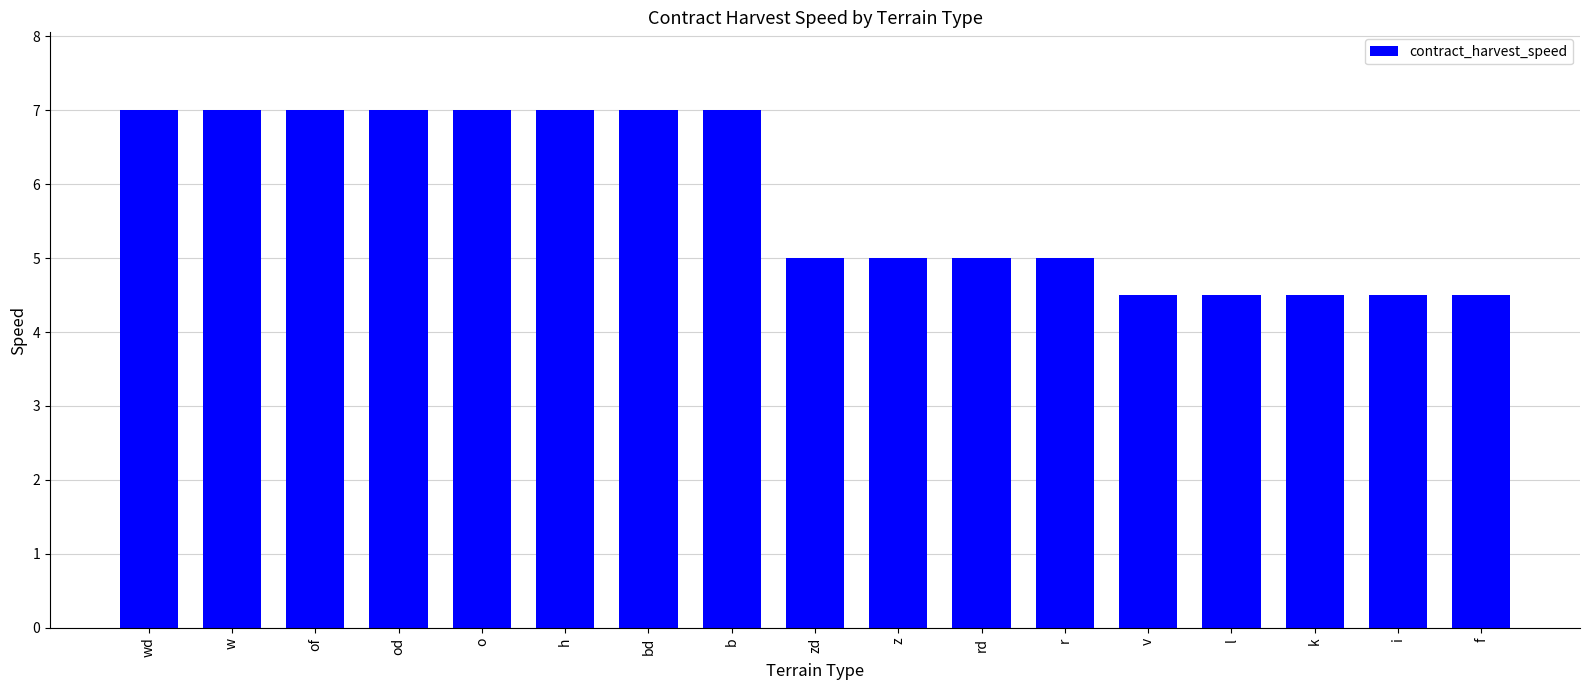

Reading left to right, list all the values displayed in this chart.

7.0	7.0	7.0	7.0	7.0	7.0	7.0	7.0	5.0	5.0	5.0	5.0	4.5	4.5	4.5	4.5	4.5